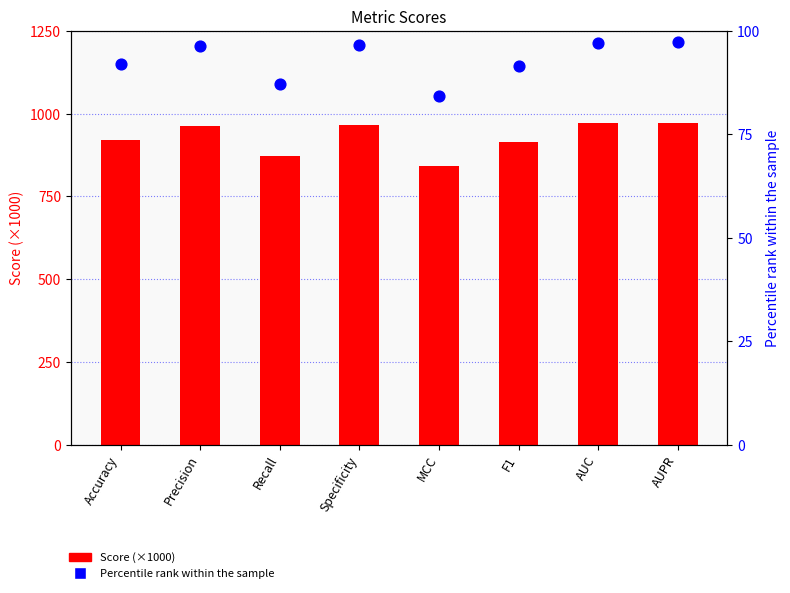

What are all the series names shown in the legend?

Score (×1000), Percentile rank (%)